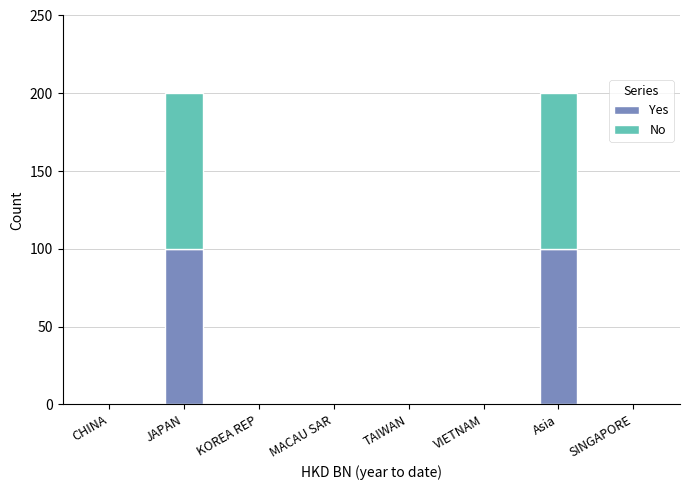

The Yes series shows 67 at JAPAN. True or false?

False